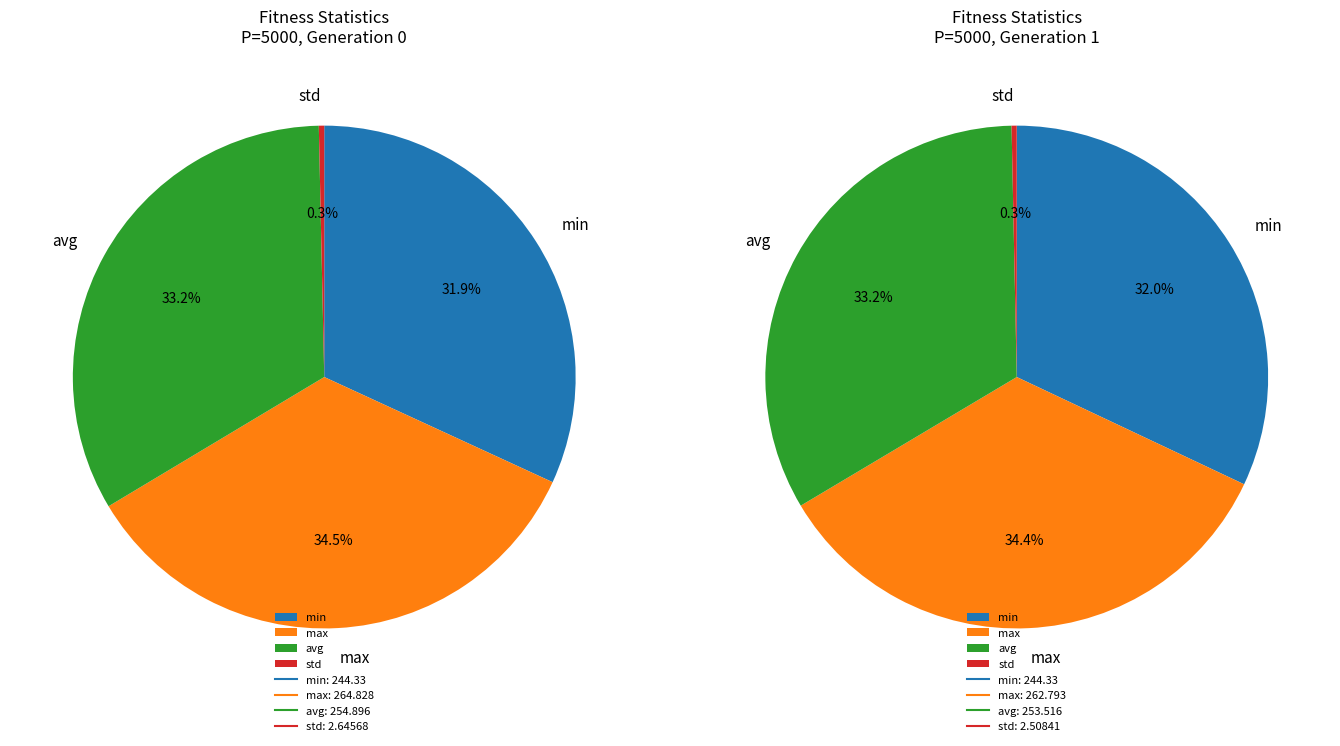

True or false: gen=0 accounts for 59% of the total.

False